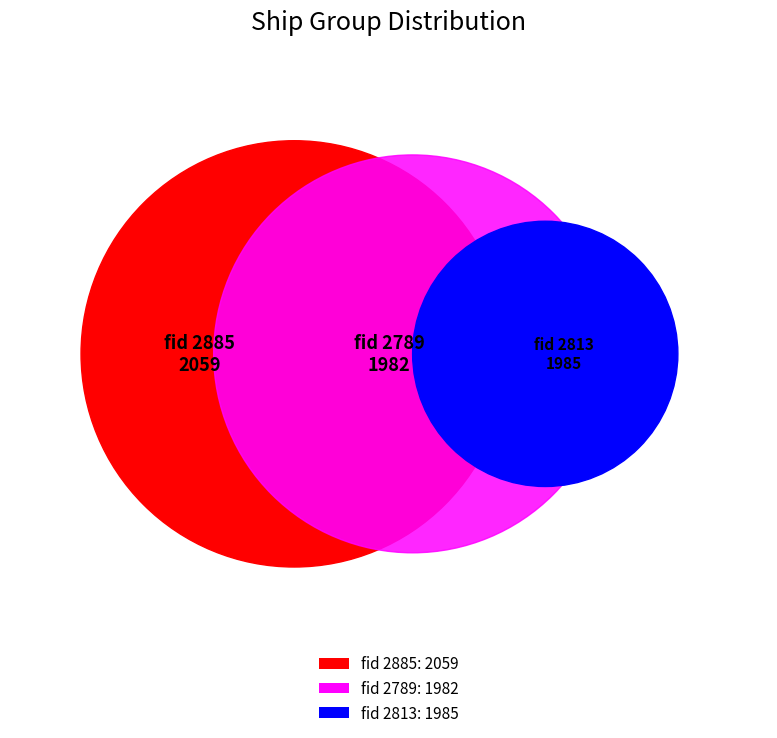

Does 2813 represent more than half of the total?

No